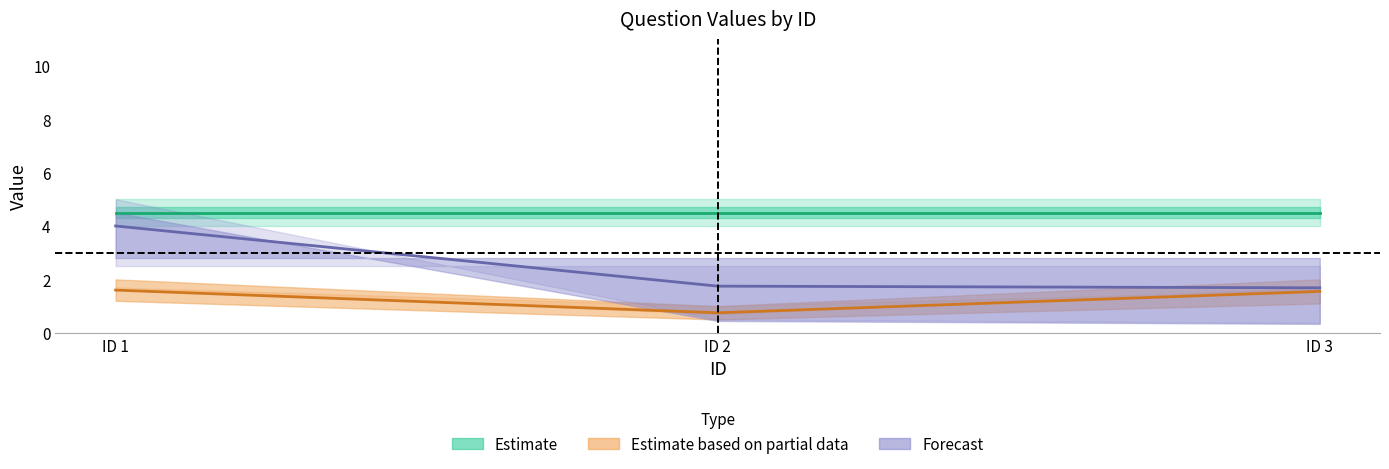

What is the difference between the maximum and second lowest values in the Forecast (mid) series?

2.3